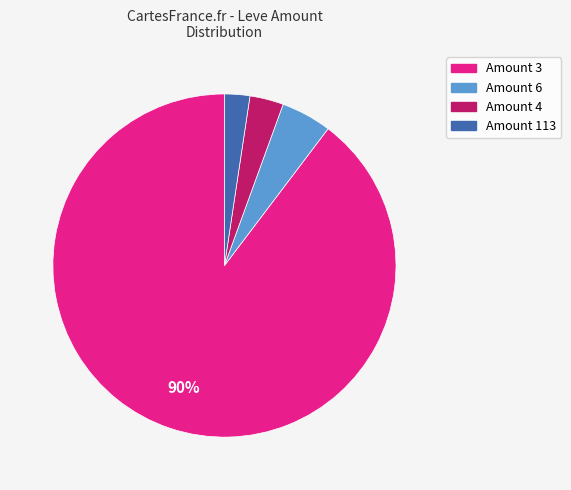

To the nearest percent, what is the average slice percentage?

25%